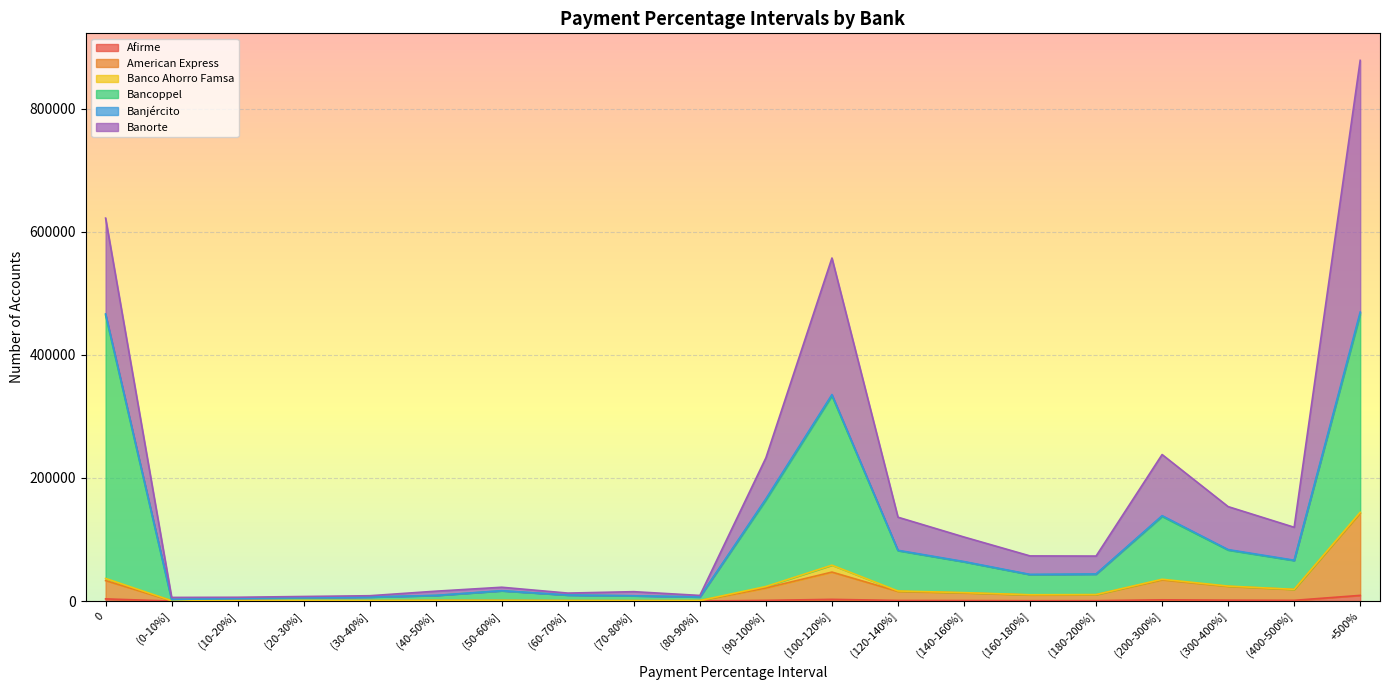

At which category is the sum across all series the highest?

+500%